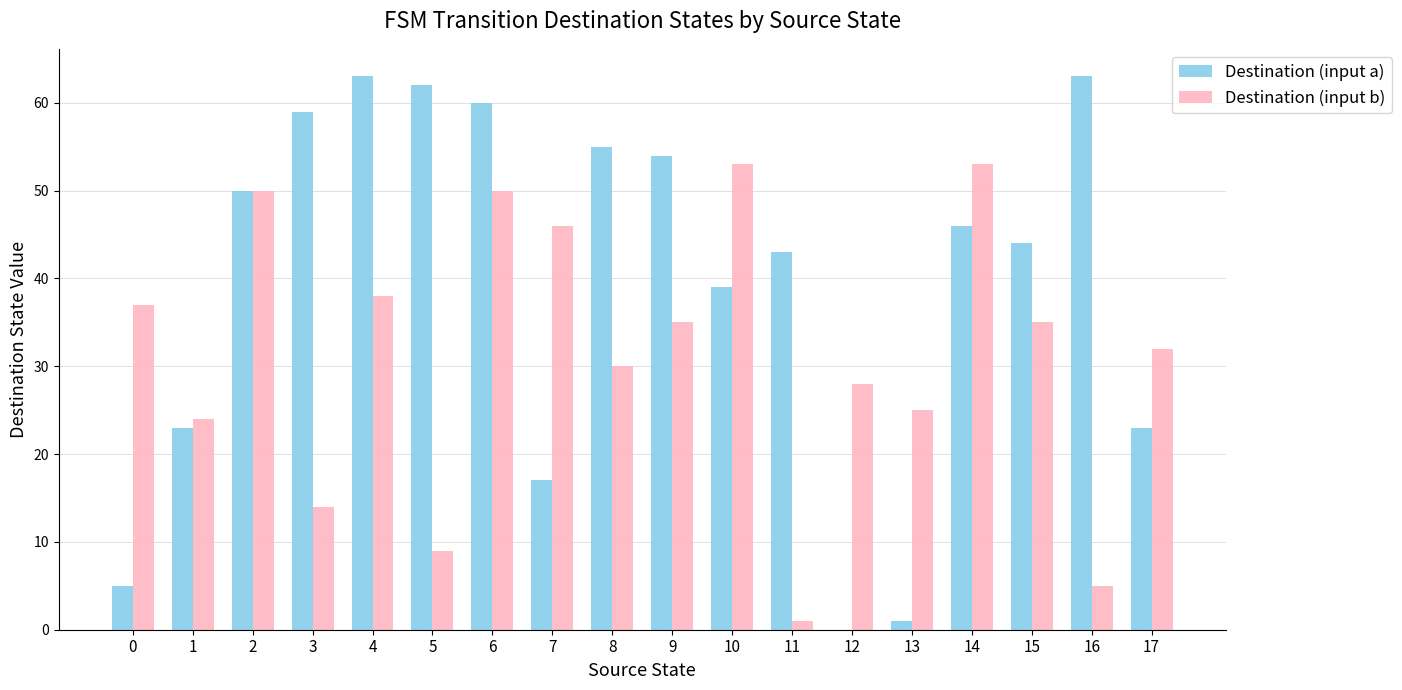

Is it true that Destination (input b) equals 53 at 8?

False